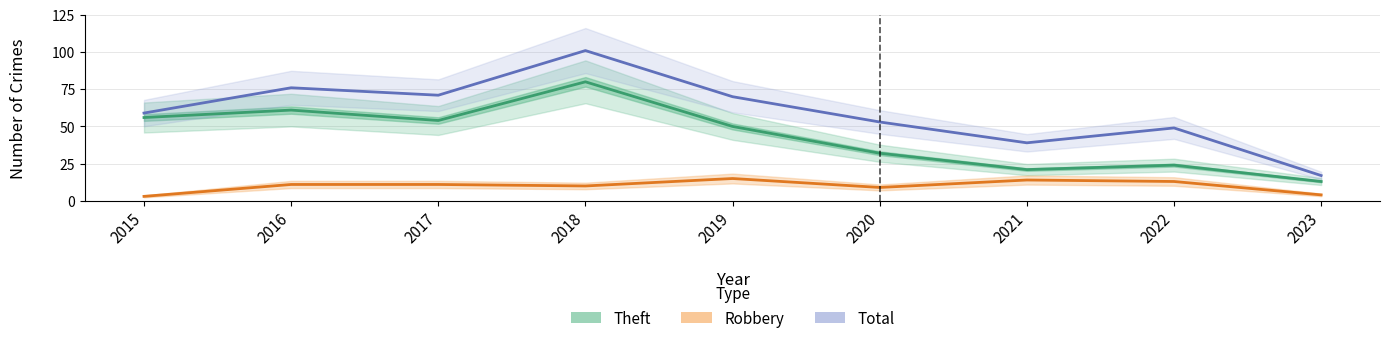

What is the sum of all Robbery values?

90